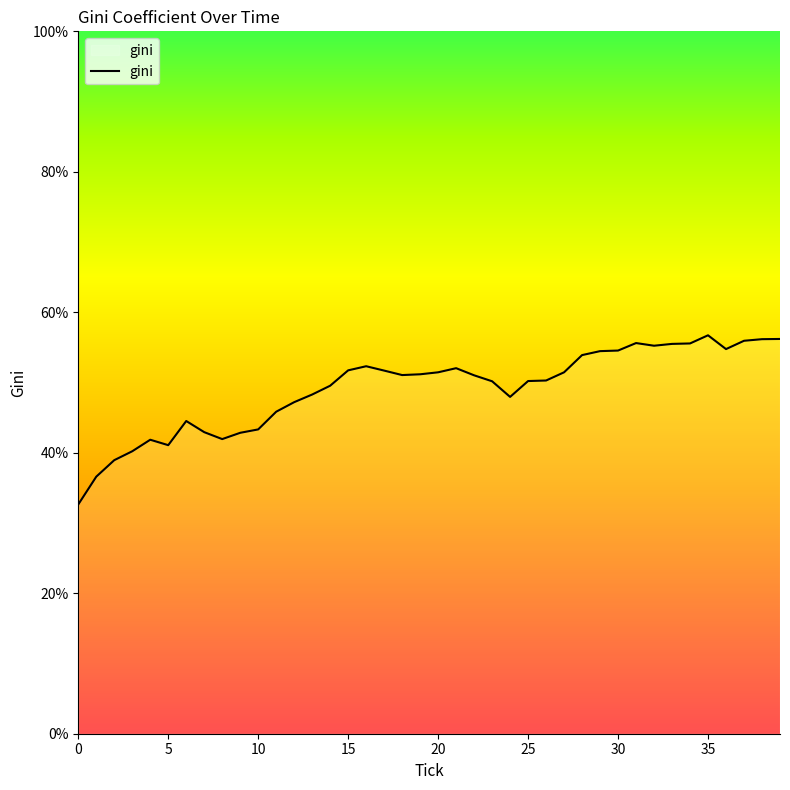

What is the maximum value shown in the chart?

56.7